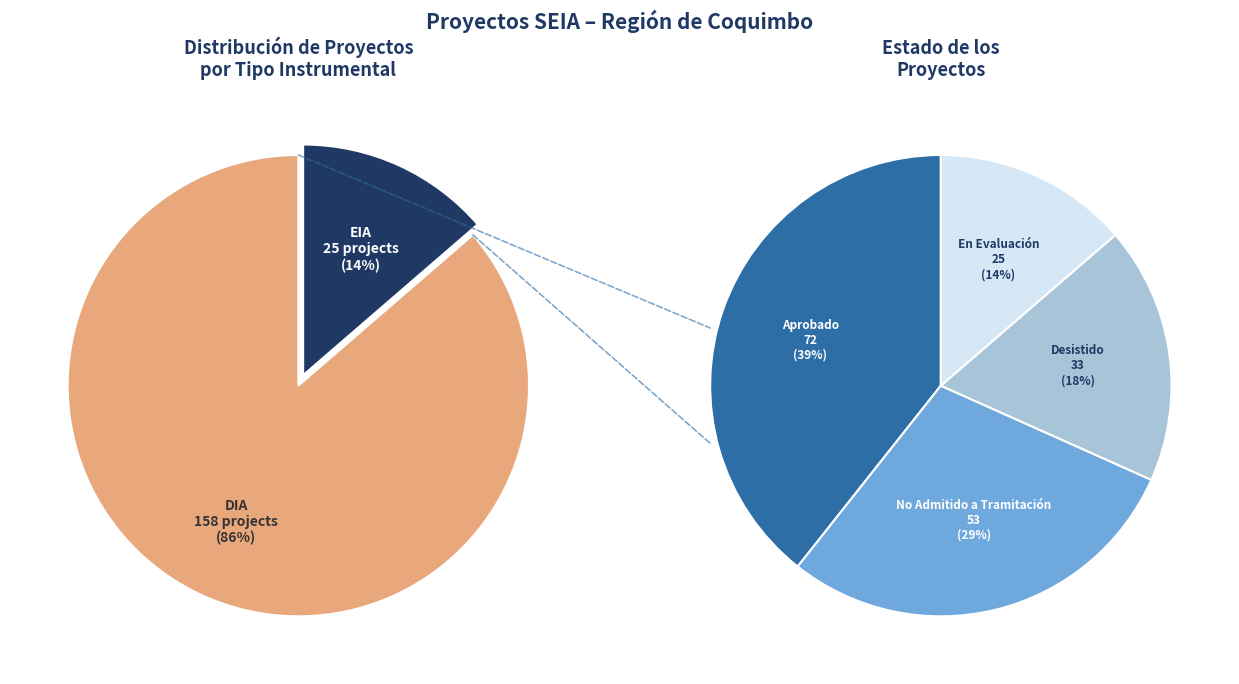

What is the change in value from DIA to EIA?

-133